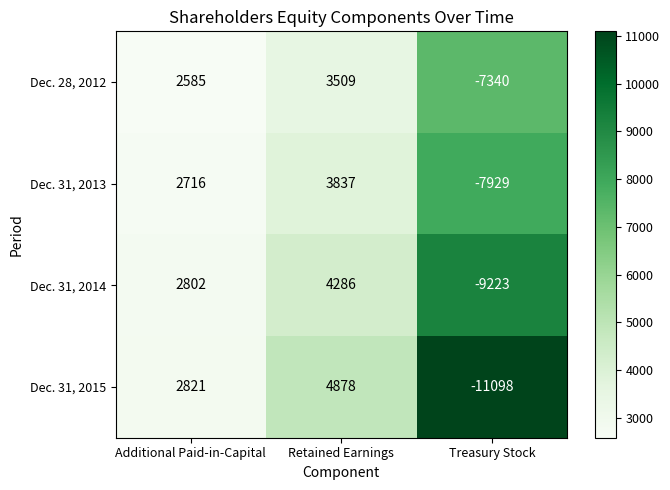

What is the minimum value for Dec. 31, 2015?

-11098